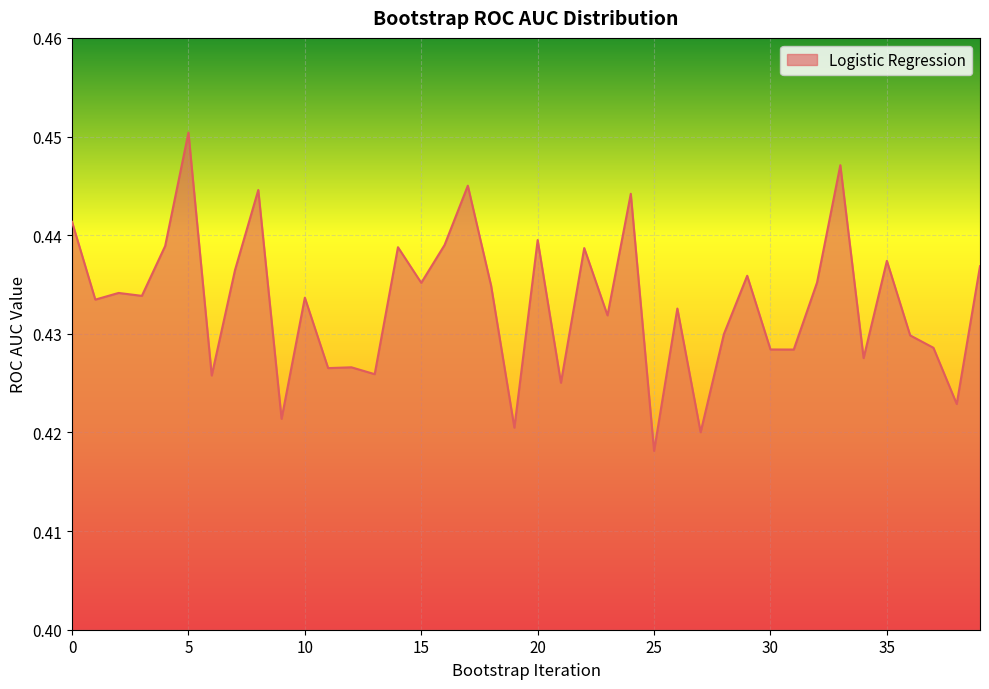

Does the chart display data point markers on the line(s)?

No